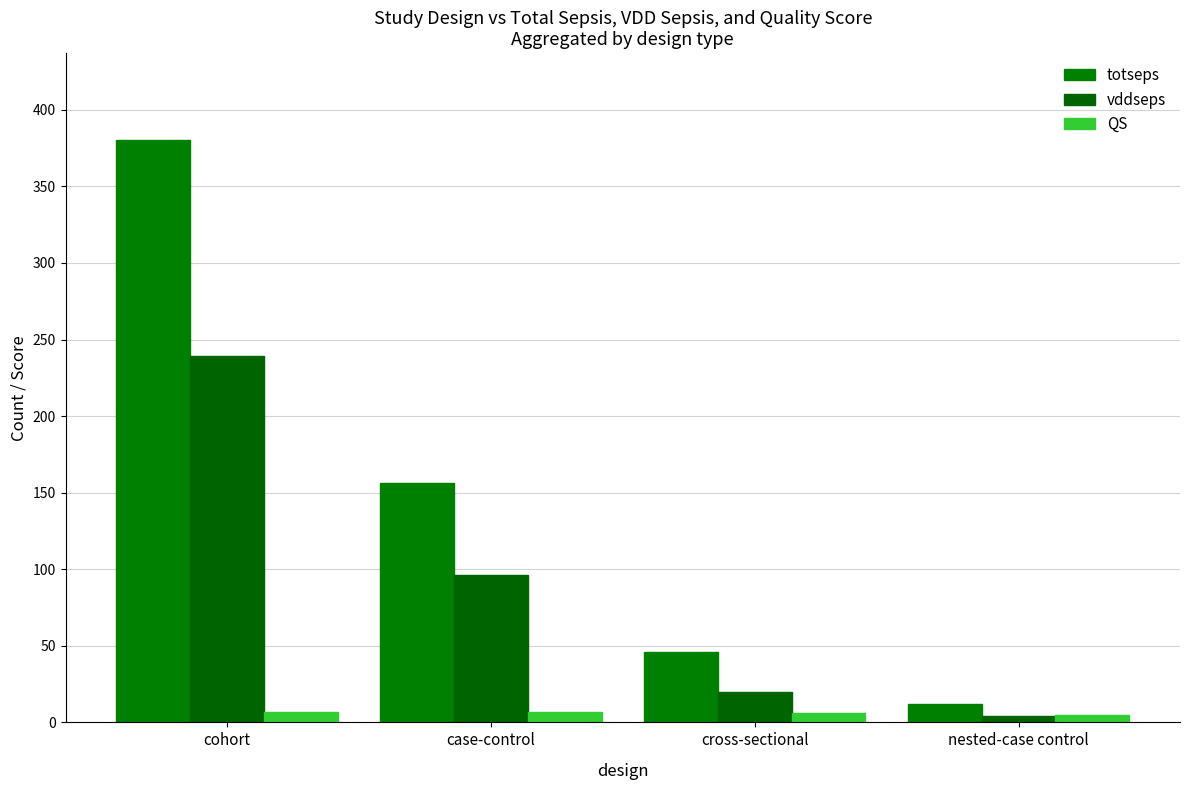

At which label does totseps first exceed 156?

cohort